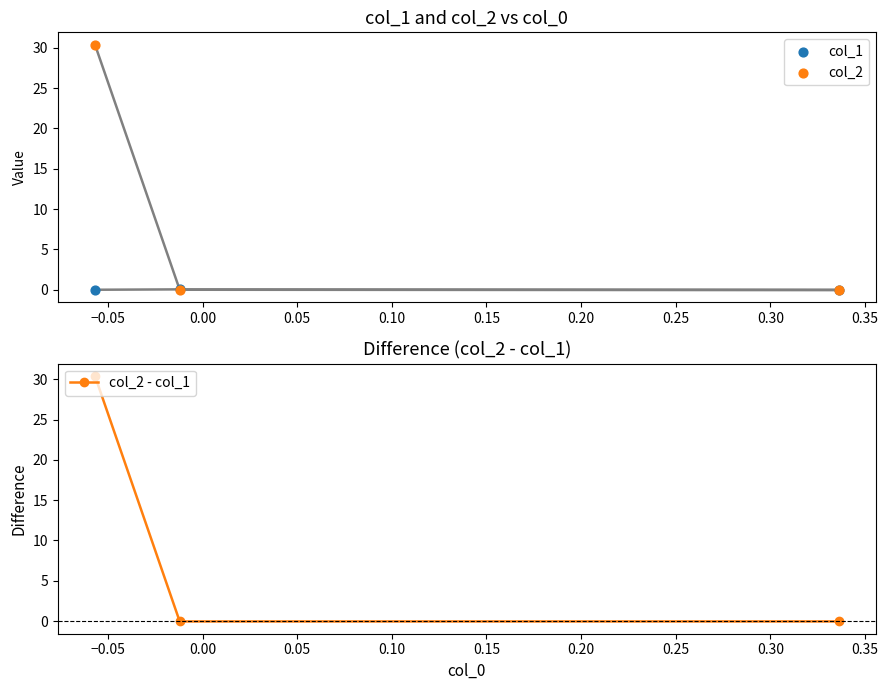

Which series contains the highest Y value?

col_2 - col_1